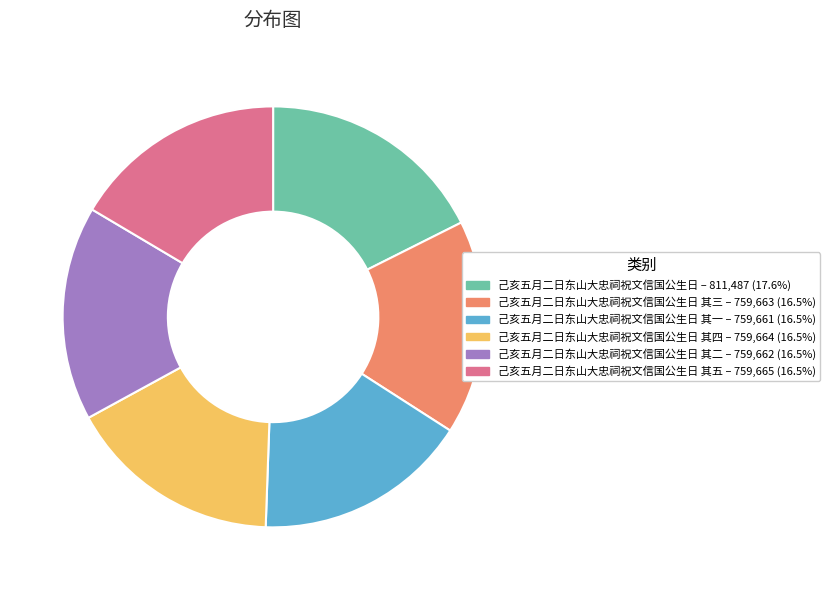

How many slices are in this pie chart?

6